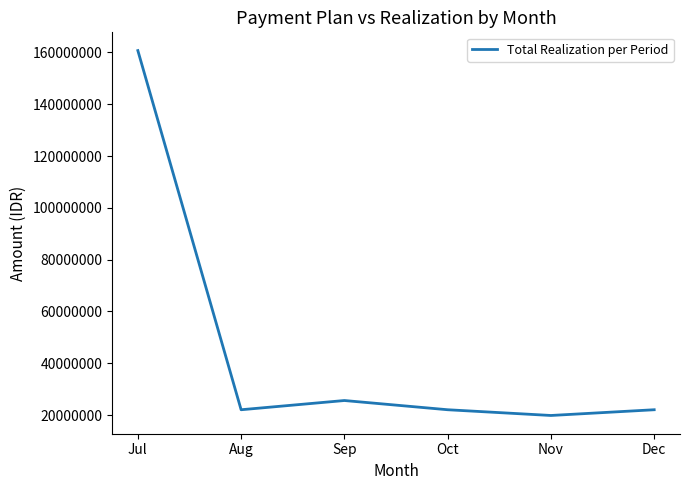

What is the minimum value shown in the chart?

19827000